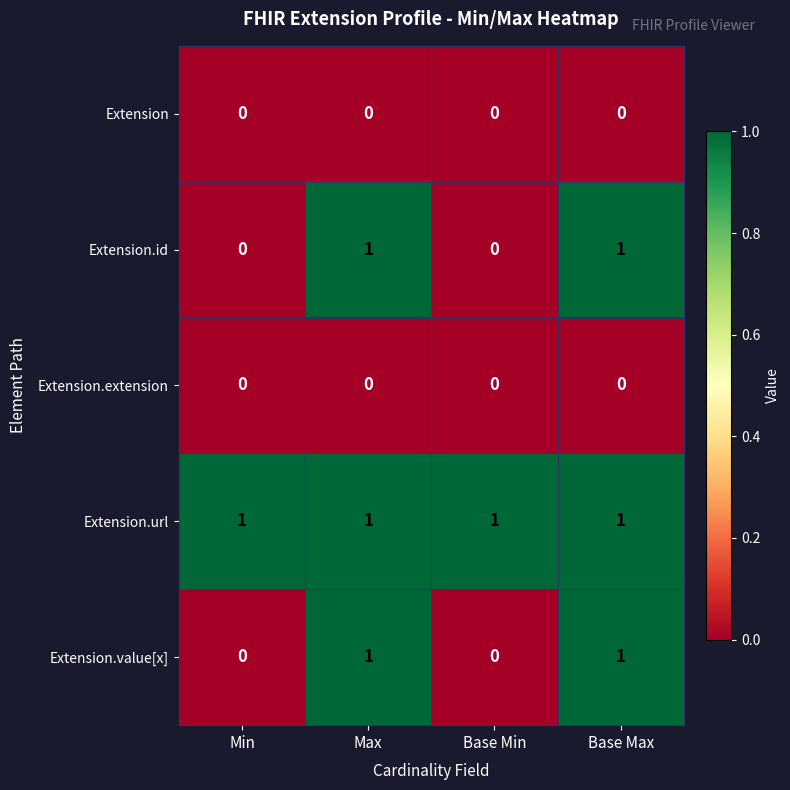

At how many categories does at least one series exceed 0?

4